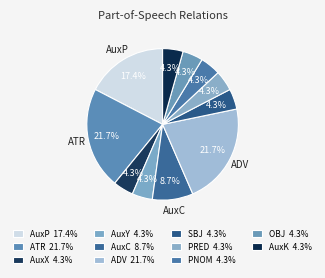

Count the number of slices in the pie.

11